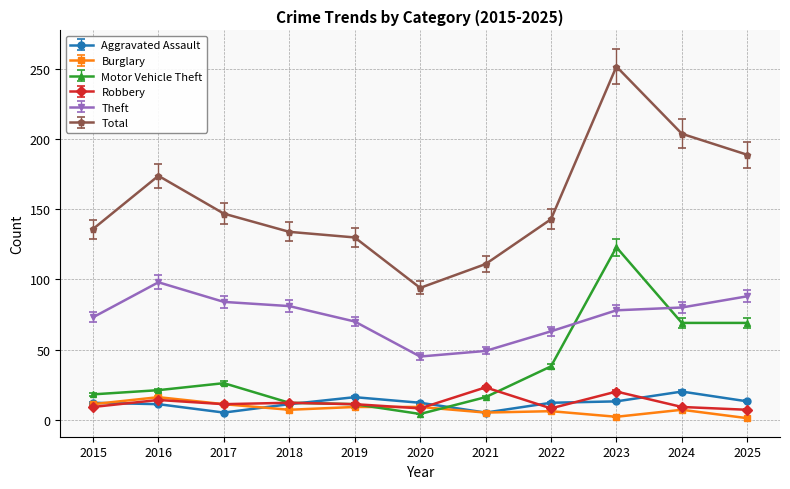

True or false: Motor Vehicle Theft and Burglary cross at least once.

True